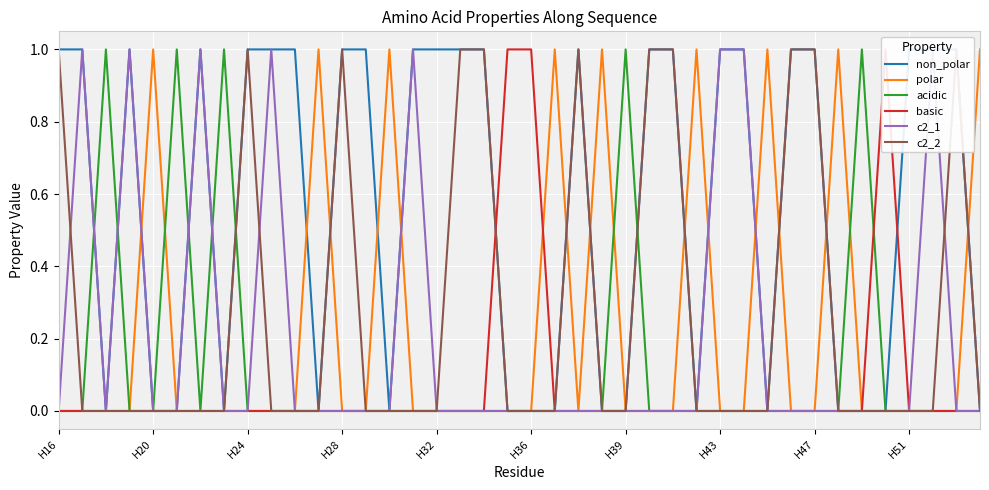

True or false: basic and non_polar cross at least once.

True